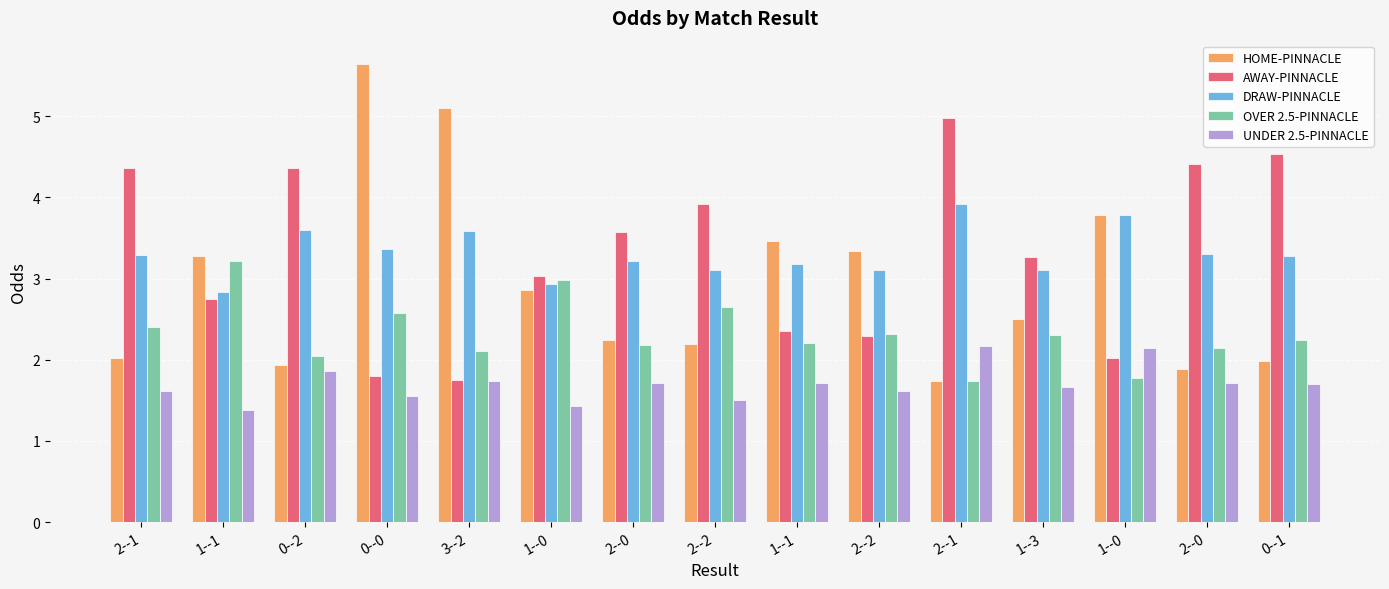

List the labels in order of AWAY-PINNACLE value, smallest first.

3--2, 0--0, 1--0, 2--2, 1--1, 1--1, 1--0, 1--3, 2--0, 2--2, 2--1, 0--2, 2--0, 0--1, 2--1